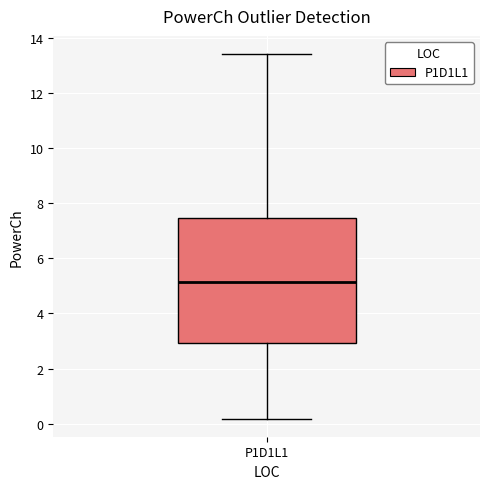

Transcribe this box plot: give where the median line is, the range the box spans, and where the two whiskers end, as read against the y-axis. The values are not printed on the chart, so give them approximately, as read against the axis.

median 5.2, box 3.0 to 7.4, whiskers 0.2 to 13.4